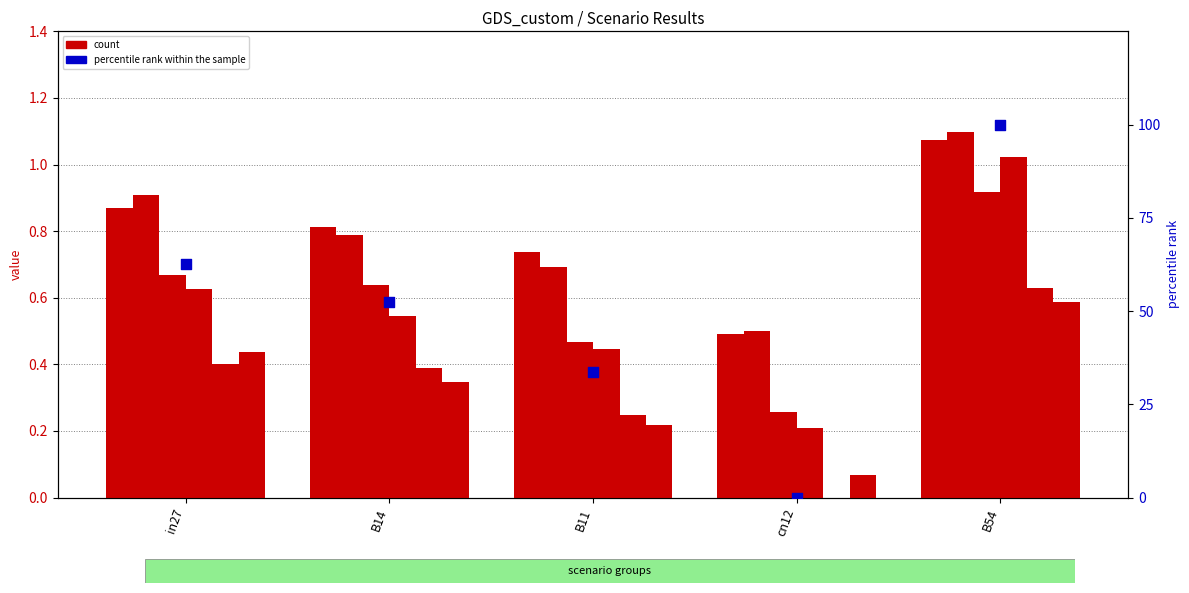

At how many categories does at least one series exceed 1?

1